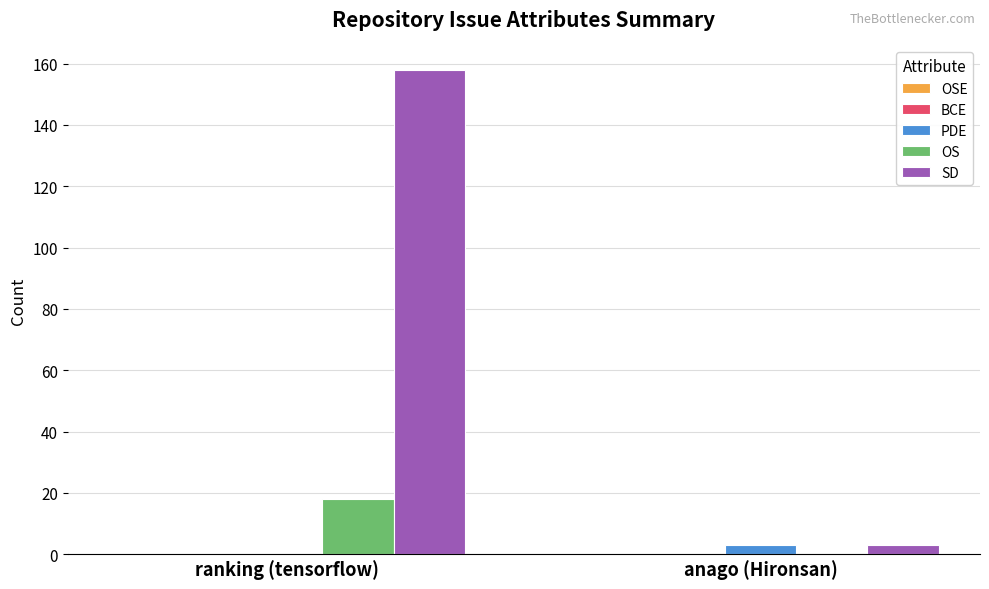

What is the greatest value displayed?

158